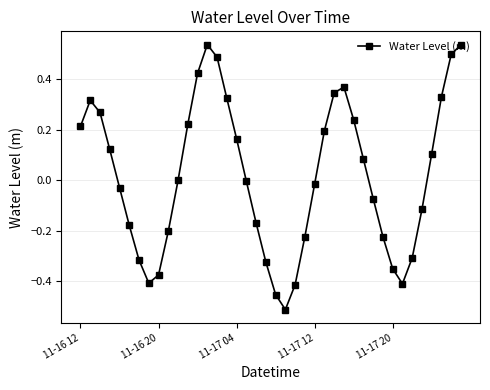

How many data points does each series have?

40